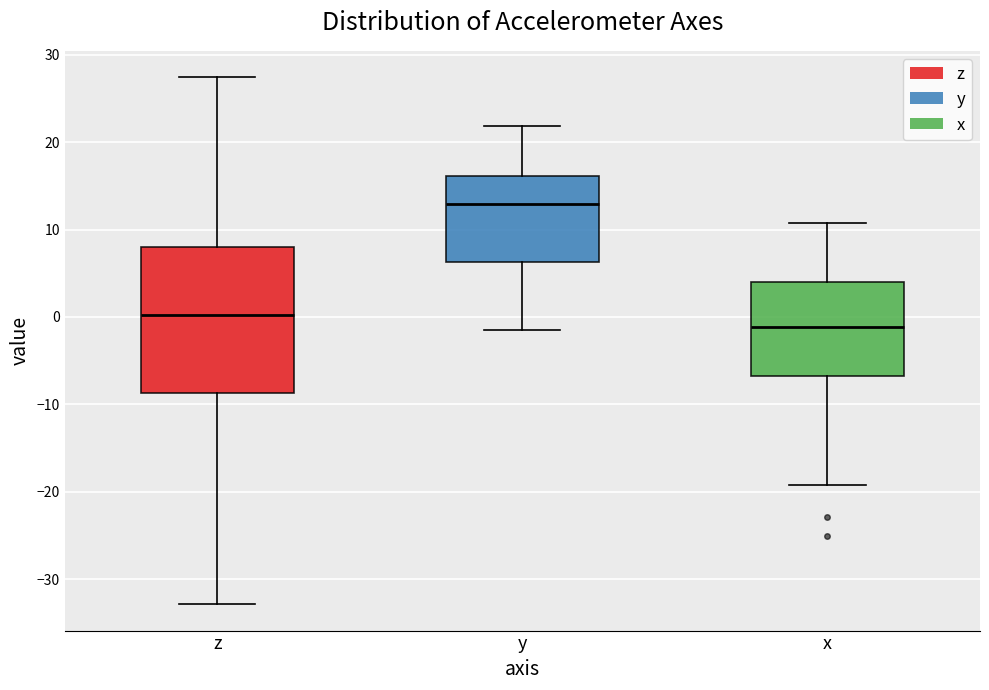

Reading left to right, read every box against the y-axis: the position of its median line, the range the box covers, and the ends of its whiskers. The values are not printed on the chart, so give them approximately, as read against the axis.

z: median 0, box -9 to 8, whiskers -33 to 27
y: median 13, box 6 to 16, whiskers -1 to 22
x: median -1, box -7 to 4, whiskers -19 to 11